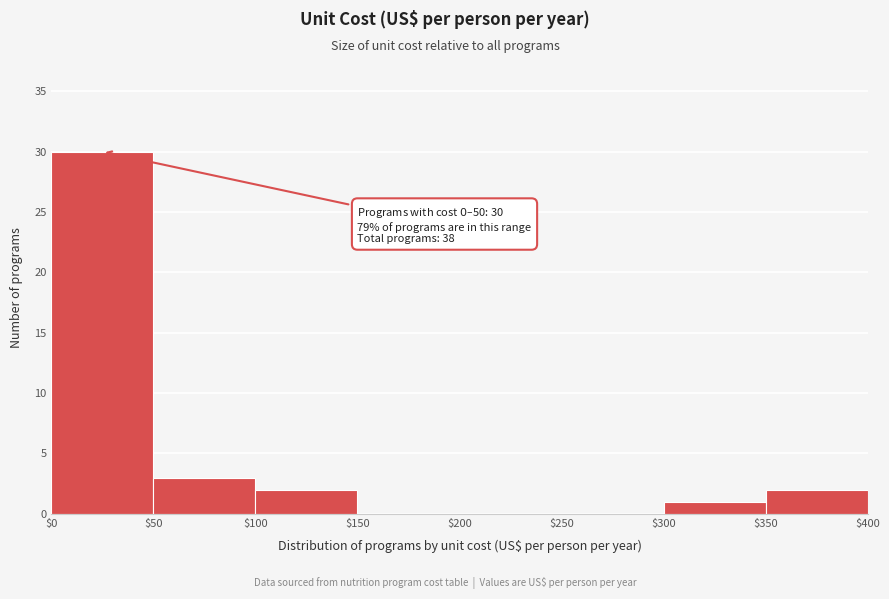

Which range on the x-axis has the tallest bar?

$0 to $50